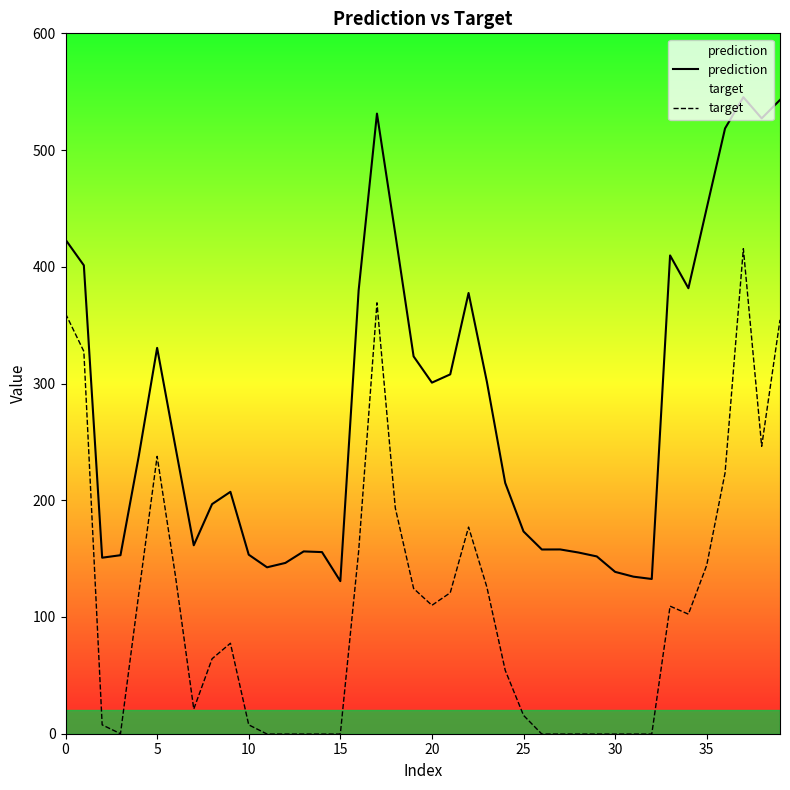

Which series has the widest spread of values?

target